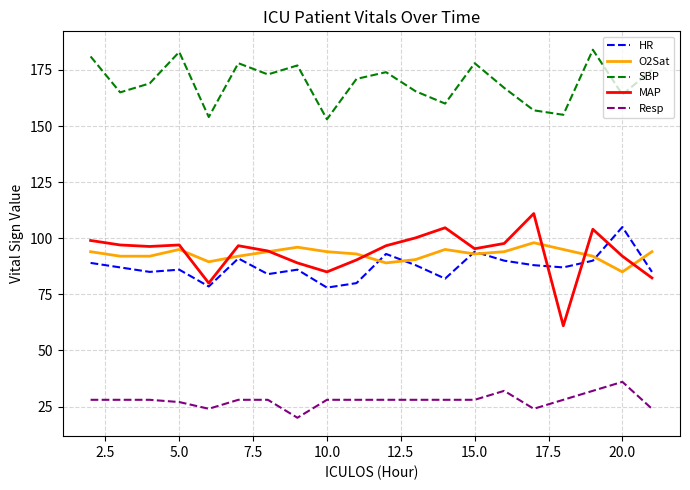

Which series has the largest total across all categories?

SBP